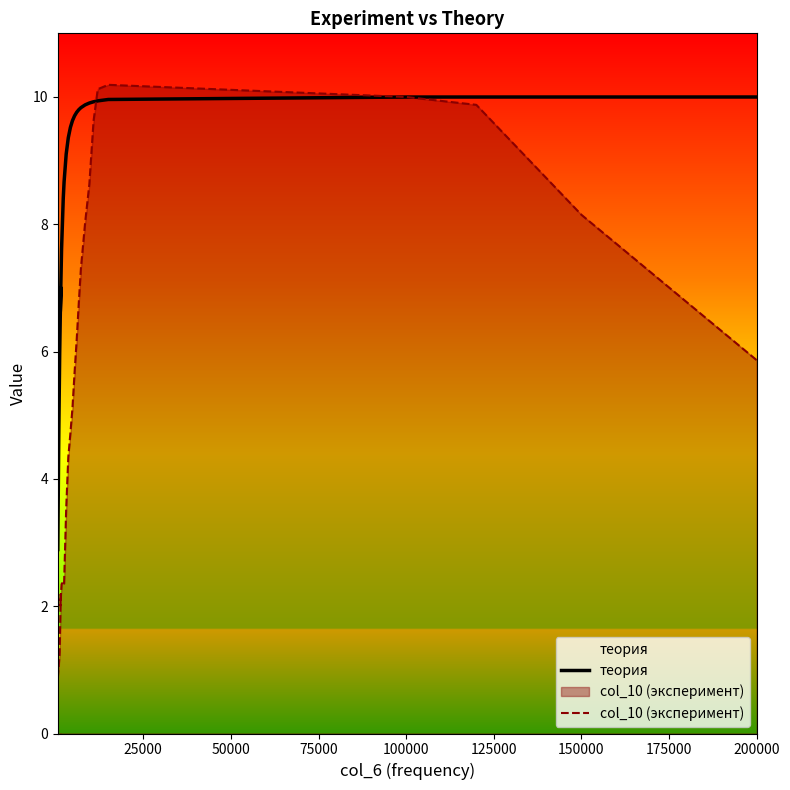

How many lines are shown in the chart?

2